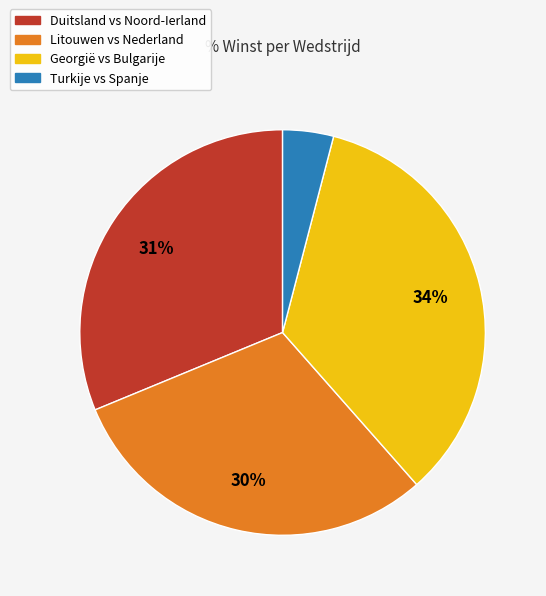

Count the number of slices in the pie.

4